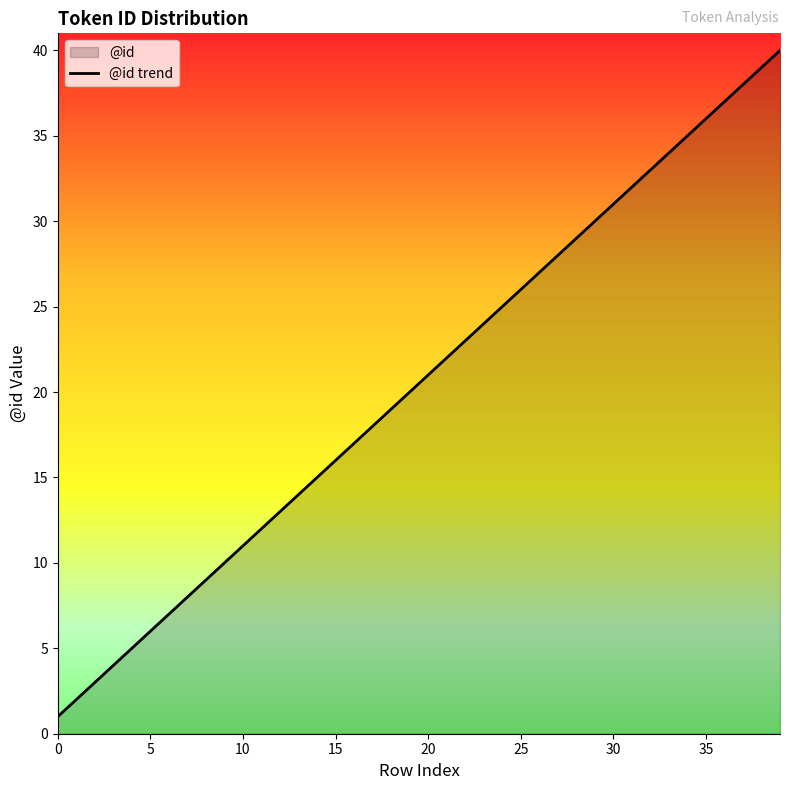

What is the maximum value shown in the chart?

40